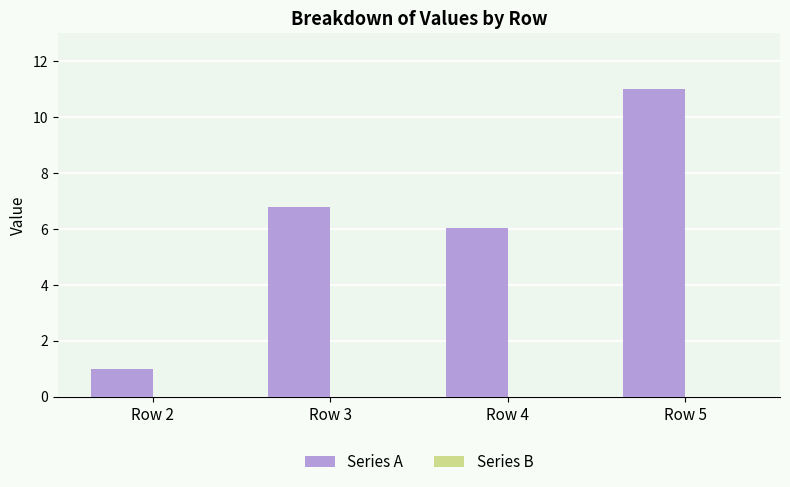

Which label corresponds to the largest value in the chart?

Row 5